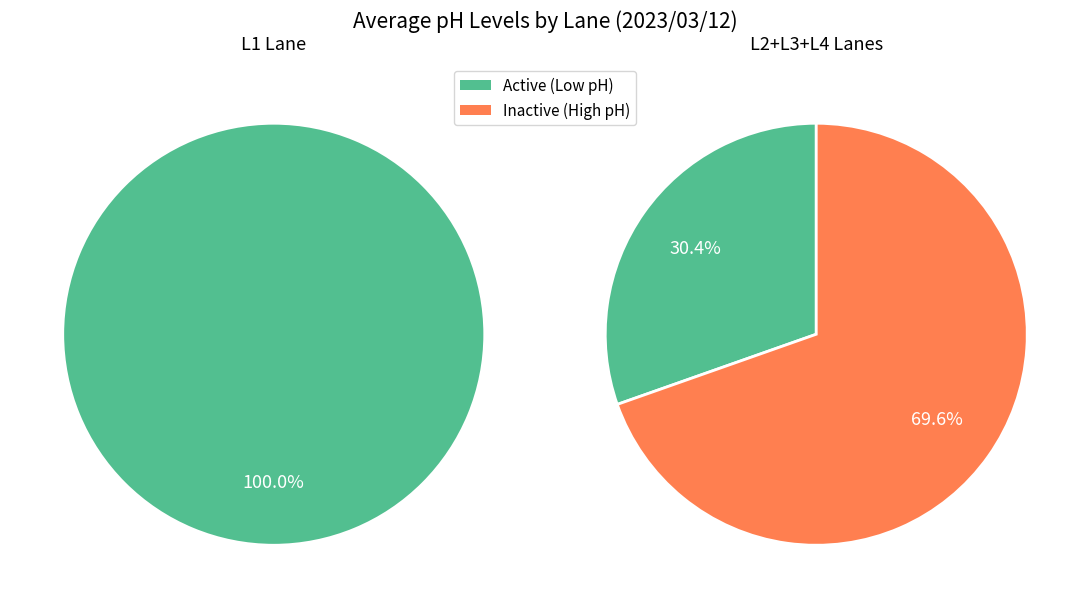

The 22 slice represents 11% of the pie. True or false?

False